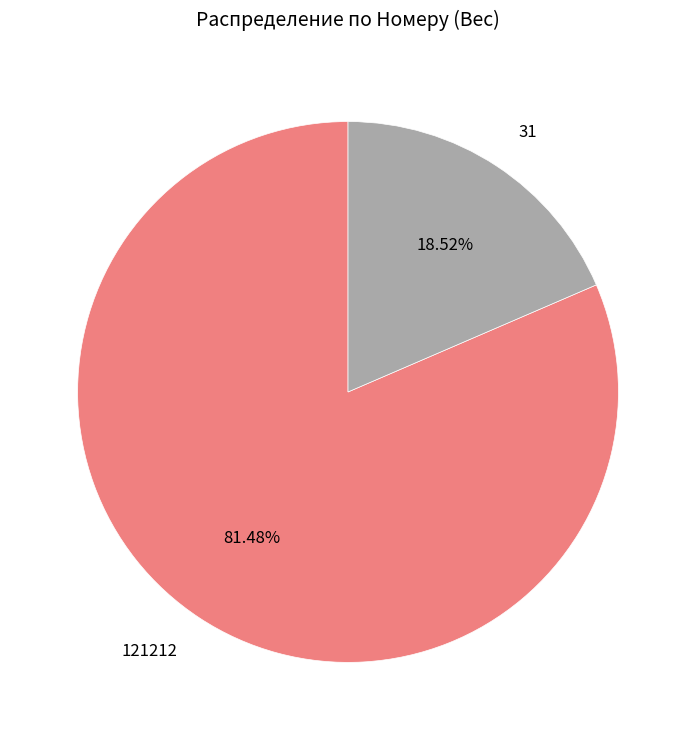

Is it true that 121212 is 81% of the pie?

True